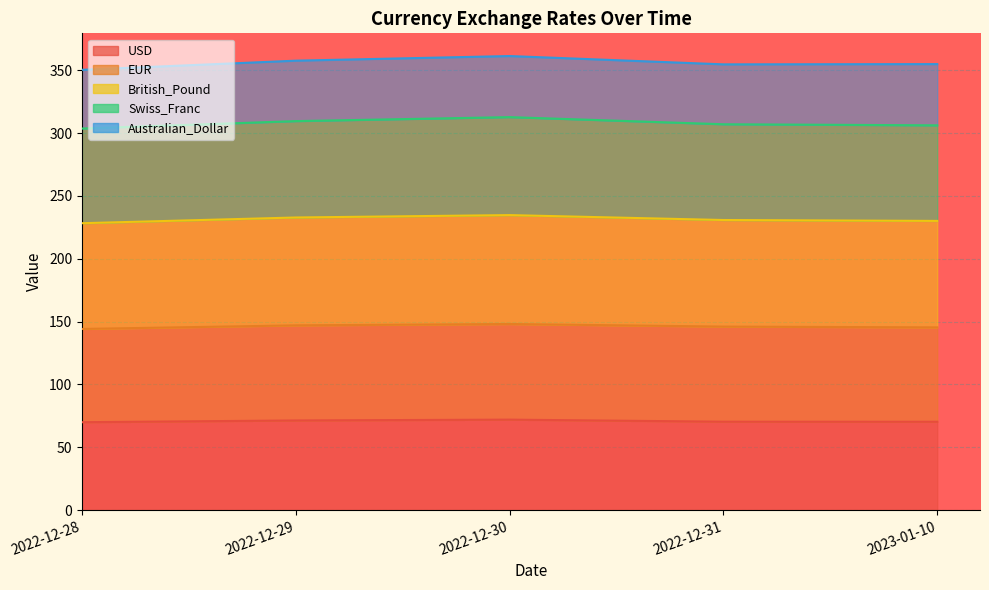

Where is the first local maximum for Swiss_Franc?

2022-12-30